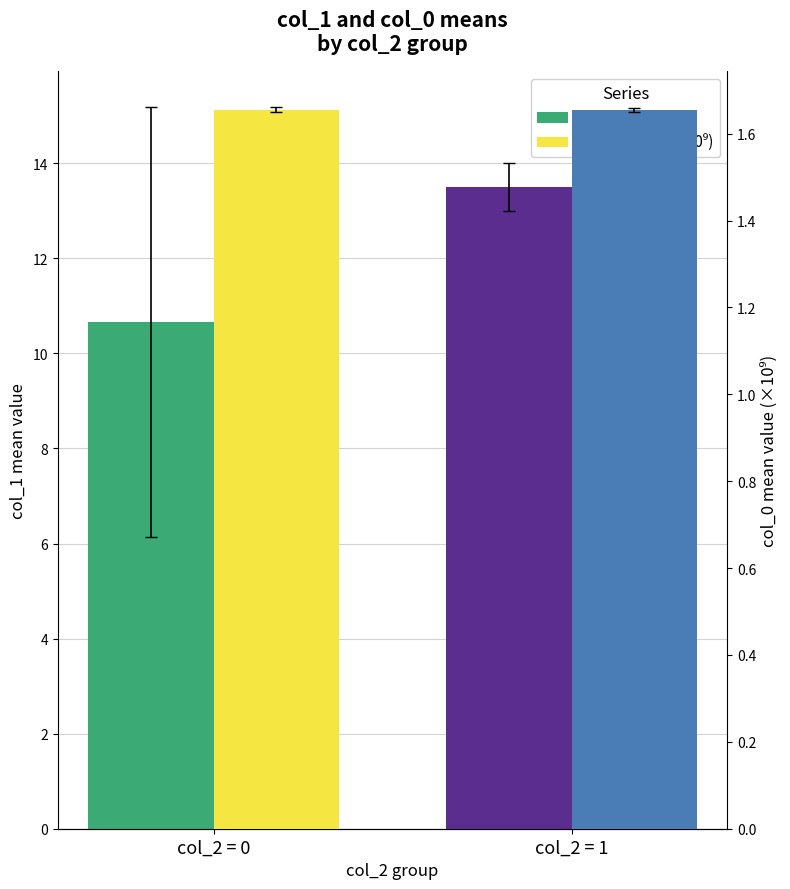

At which category does the chart reach its minimum across all series?

col_2 = 1